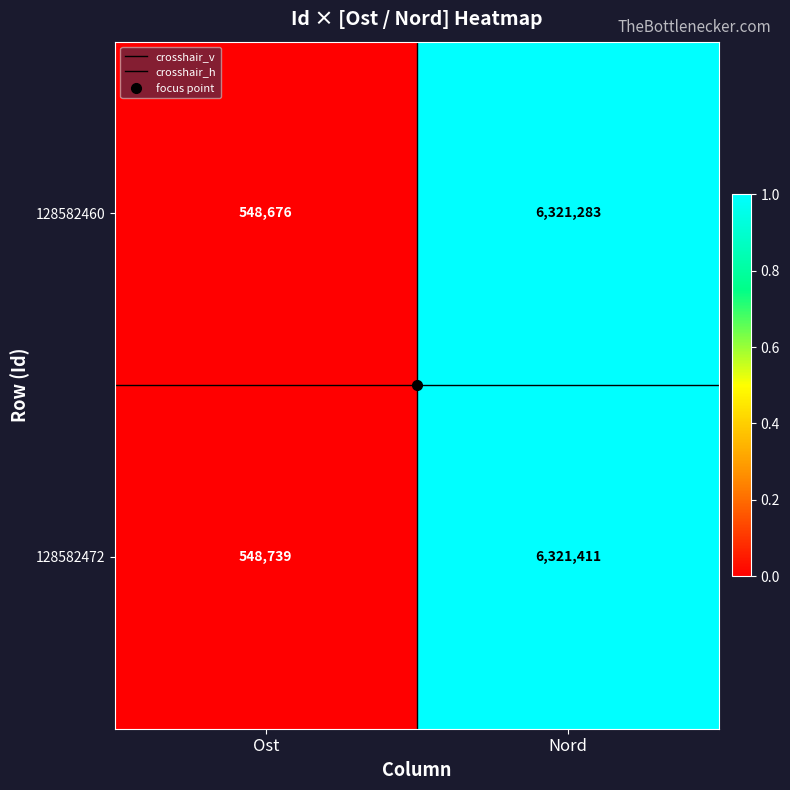

List the series in order of their overall mean, lowest first.

128582460, 128582472